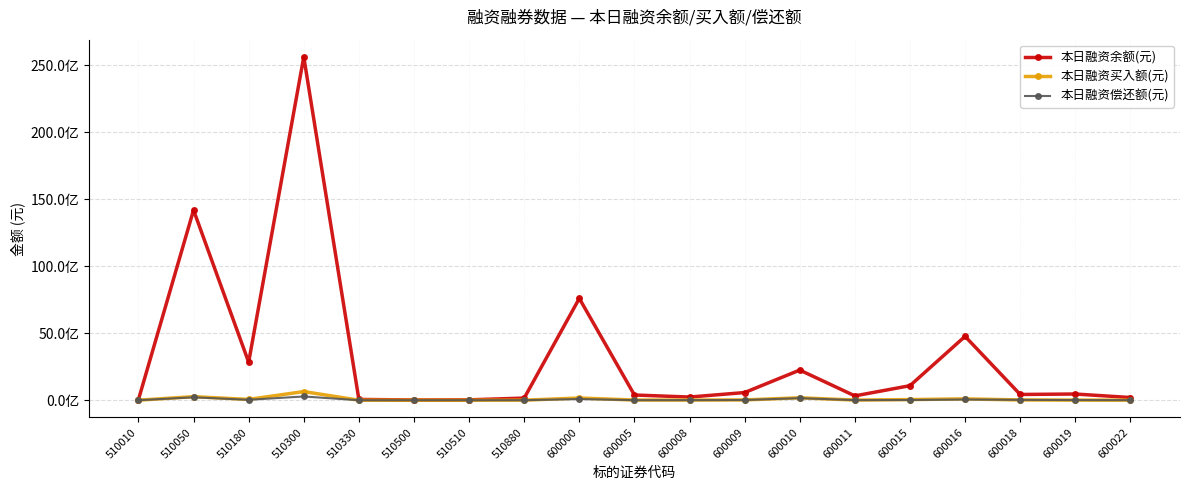

In 本日融资余额(元), how many points are lower than both neighbors (excluding endpoints)?

5